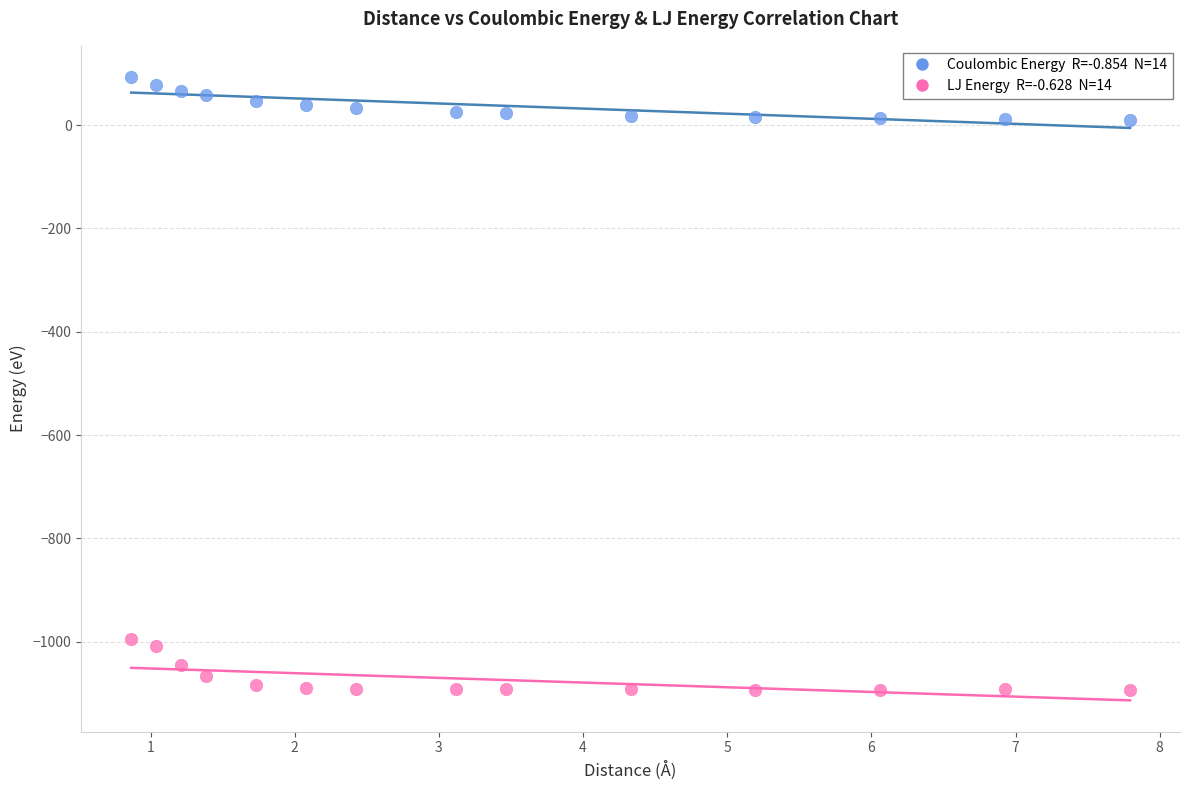

Across all series, what Y value is closest to -500?

-995.2